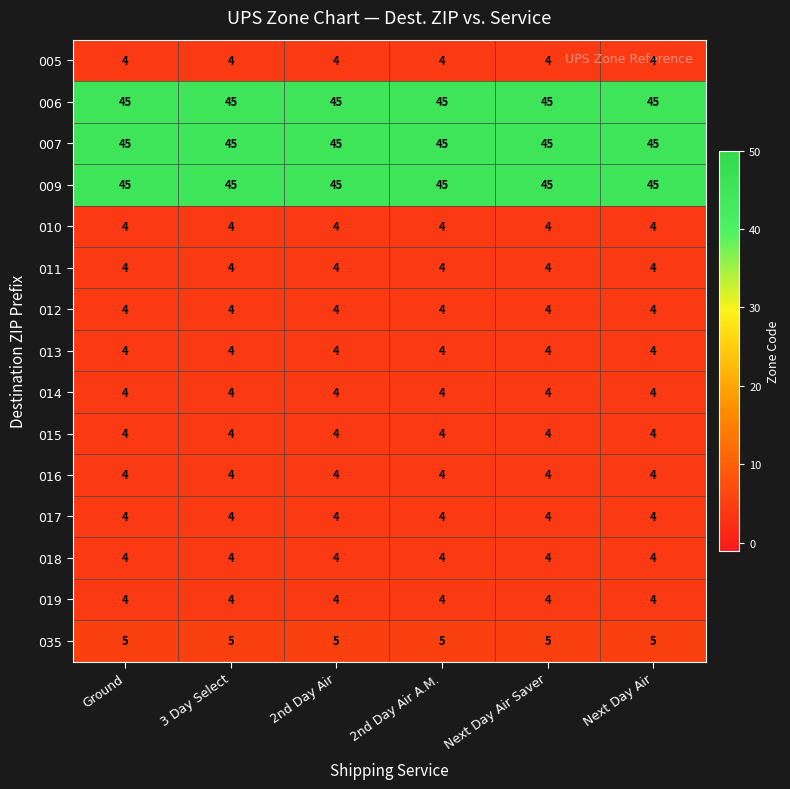

The value of 014 at 2nd Day Air A.M. is 4. True or false?

True